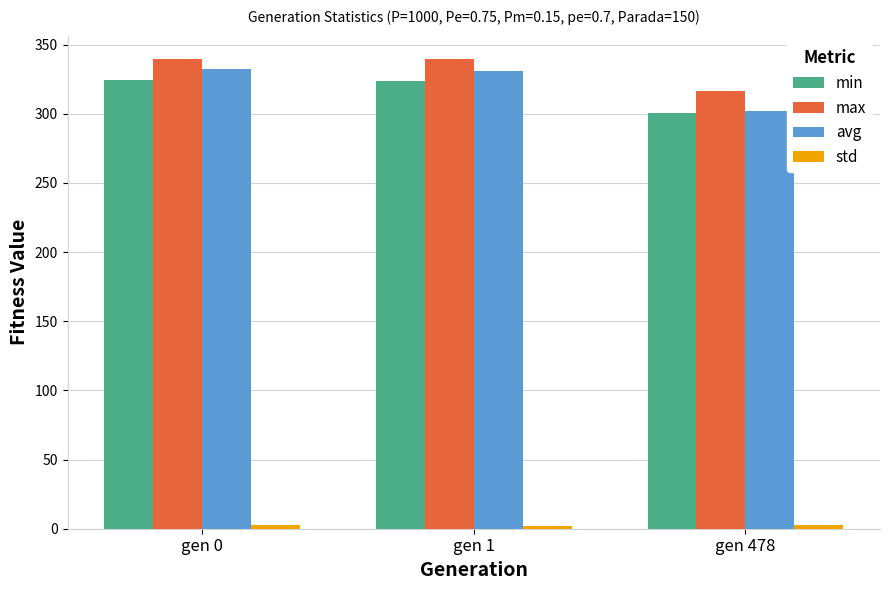

Is it true that max equals 446.4 at gen 478?

False